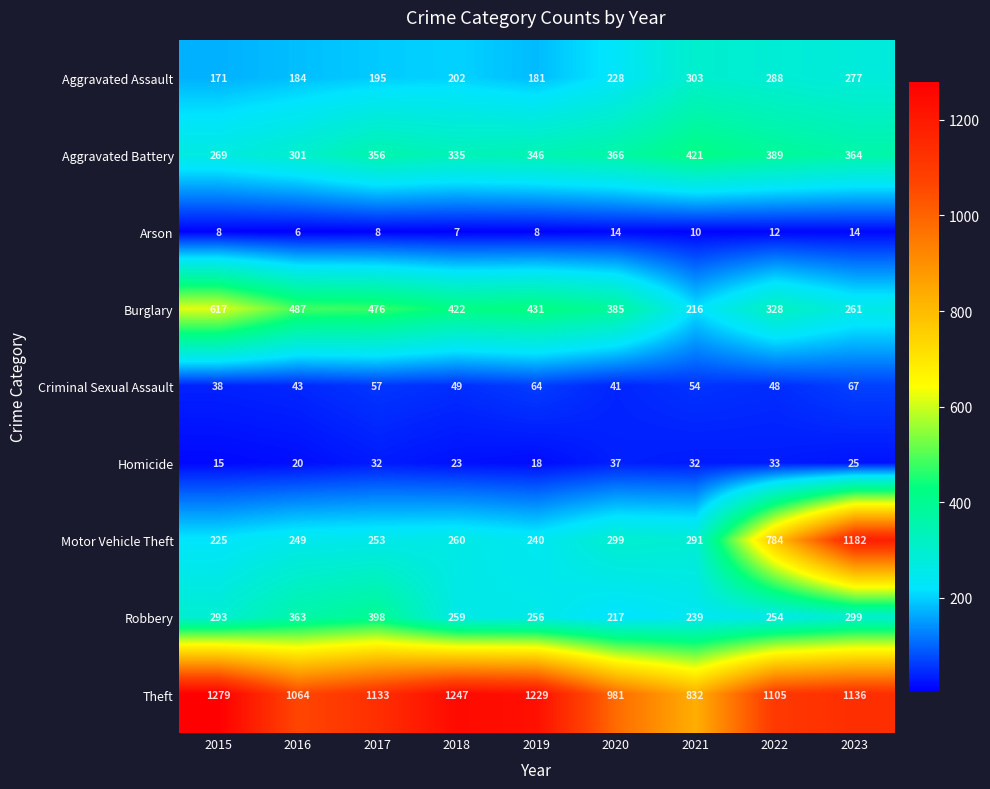

Is it true that Motor Vehicle Theft equals 348 at 2017?

False